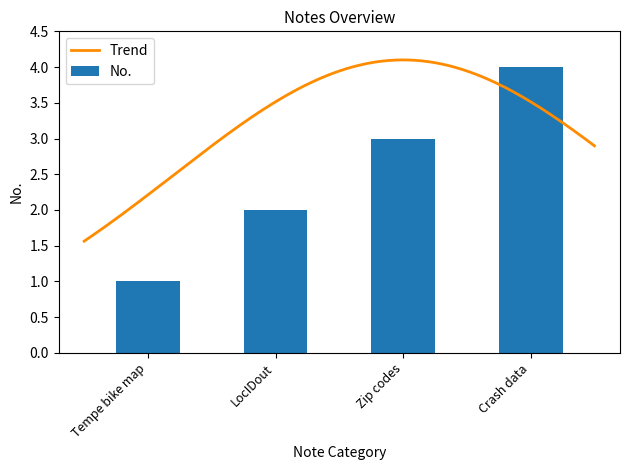

Where does the data first go above 3?

Crash data